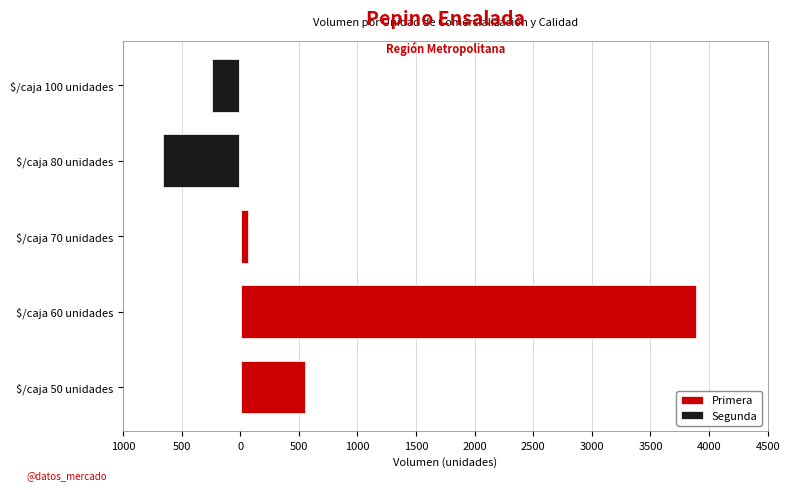

What is the average value of the Segunda series?

-181